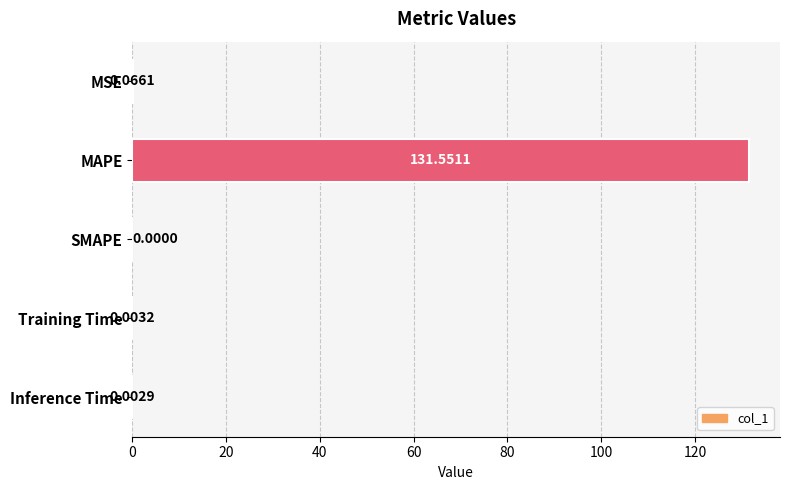

What is the sum of all values?

131.6